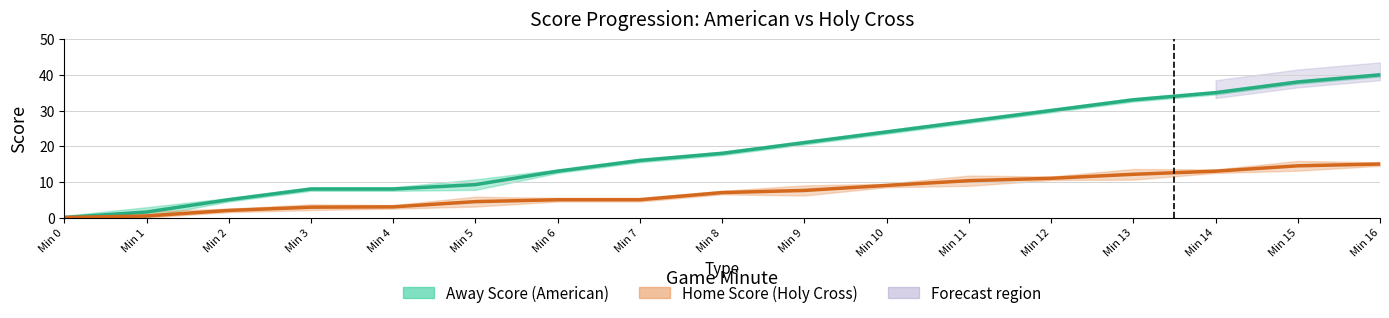

Reading left to right, extract all data points from this chart.

Away Score (American): Min 0=0.0	Min 1=1.6	Min 2=5.0	Min 3=8.0	Min 4=8.0	Min 5=9.2	Min 6=13.0	Min 7=16.0	Min 8=18.0	Min 9=21.0	Min 10=24.0	Min 11=27.0	Min 12=30.0	Min 13=33.0	Min 14=35.0	Min 15=38.0	Min 16=40.0
Home Score (Holy Cross): Min 0=0.0	Min 1=0.4	Min 2=2.0	Min 3=2.9	Min 4=3.0	Min 5=4.5	Min 6=5.0	Min 7=5.0	Min 8=7.0	Min 9=7.6	Min 10=9.0	Min 11=10.3	Min 12=11.0	Min 13=12.1	Min 14=13.0	Min 15=14.5	Min 16=15.0